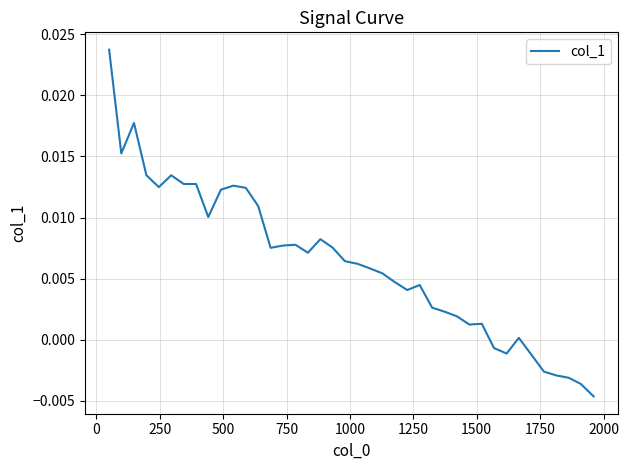

Count the number of categories in the chart.

40